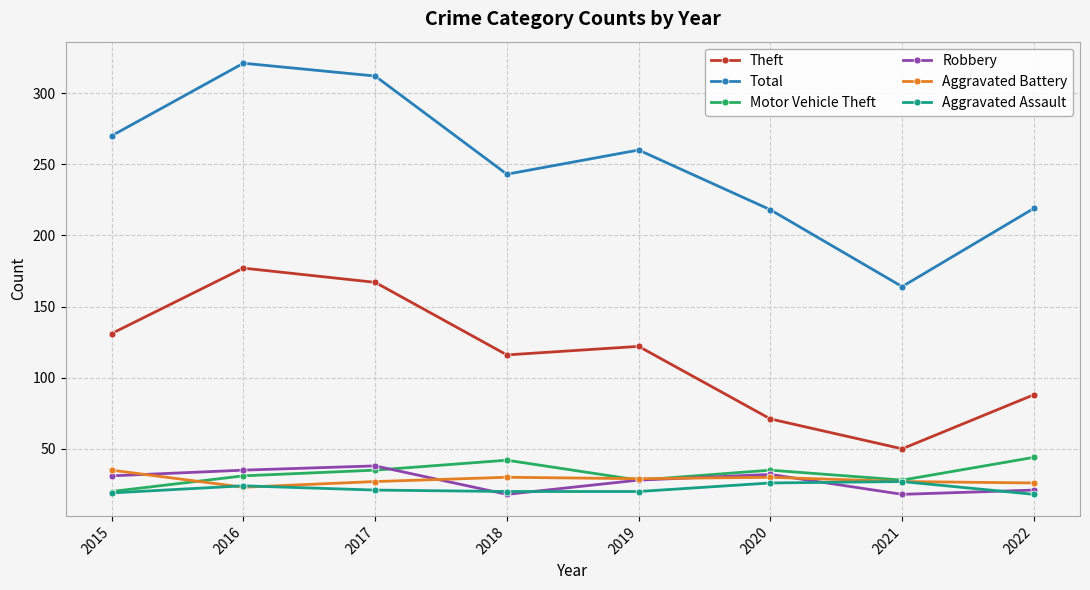

Rank the series at 2017 from lowest to highest value.

Aggravated Assault, Aggravated Battery, Motor Vehicle Theft, Robbery, Theft, Total